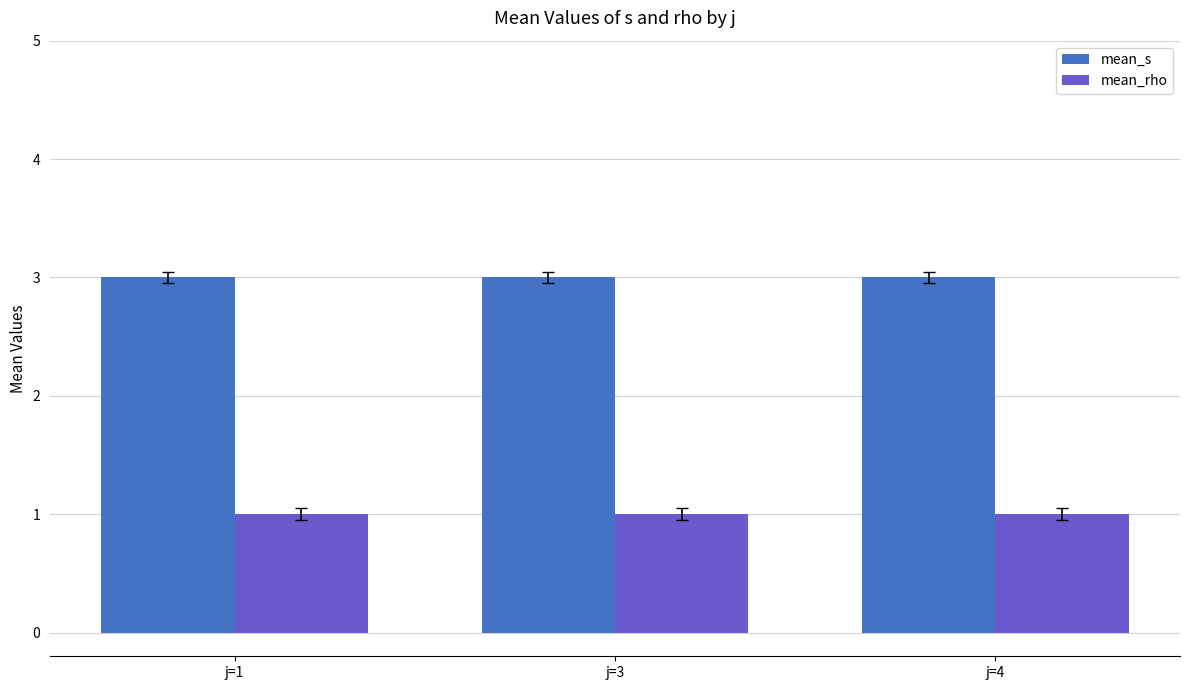

How many bars are there in each group?

2